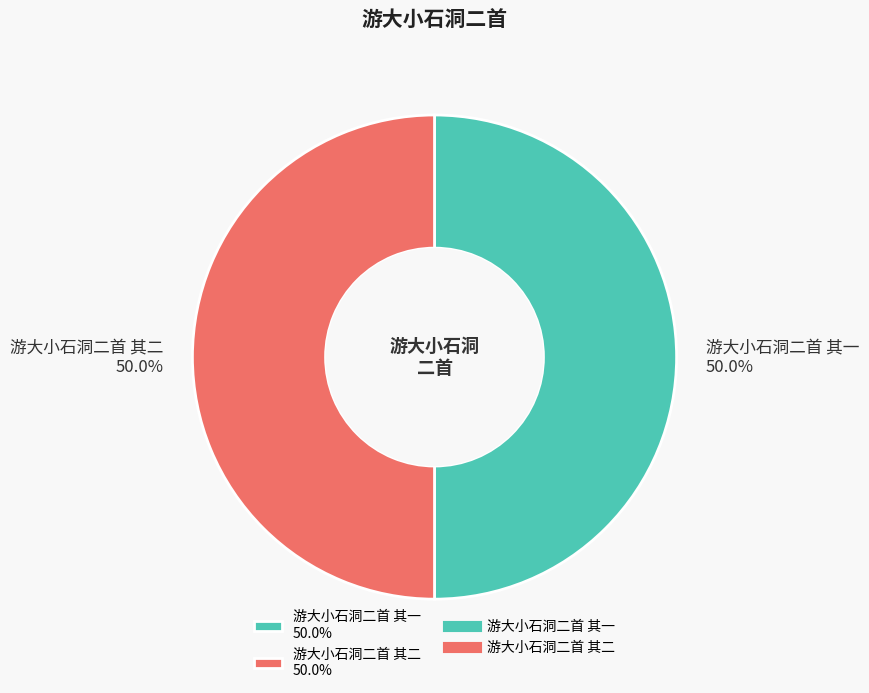

What percentage do 游大小石洞二首 其一 50.0% and 游大小石洞二首 其二 50.0% together represent?

100.0%